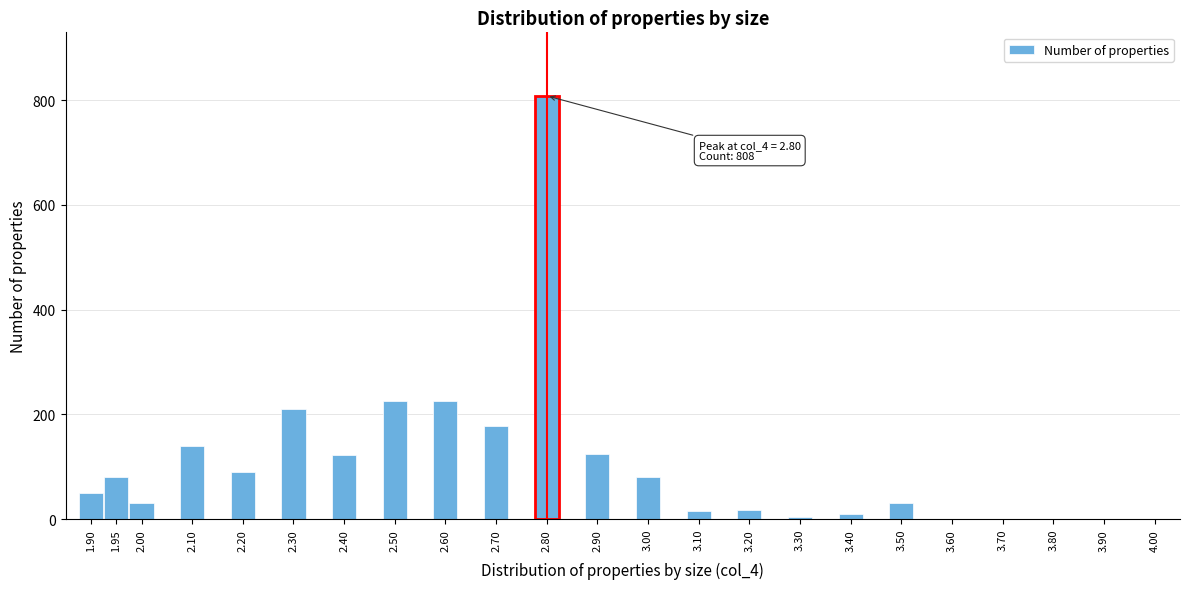

Approximately how many times larger is the value at 1.95 compared to 2.10?

0.6